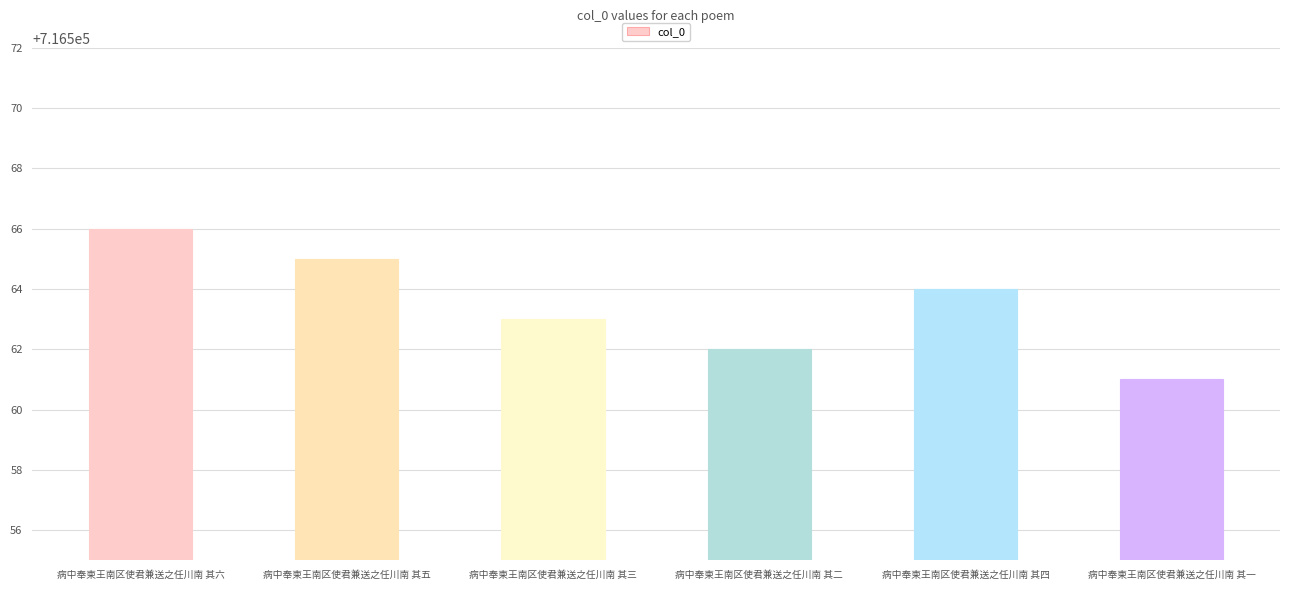

Is it true that the value at 病中奉柬王南区使君兼送之任川南 其一 is 1204013?

False